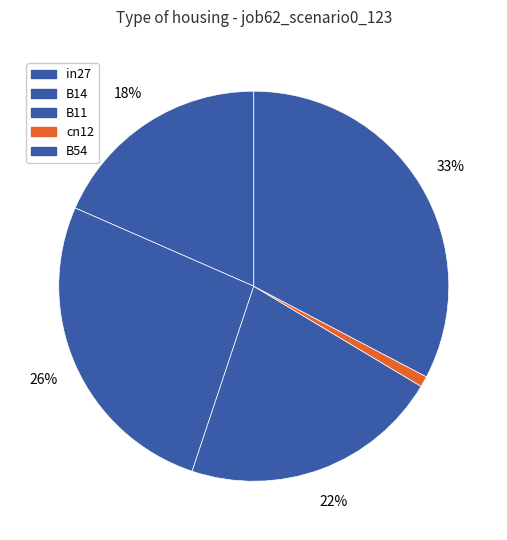

Rank the categories by value from lowest to highest.

cn12, in27, B11, B14, B54